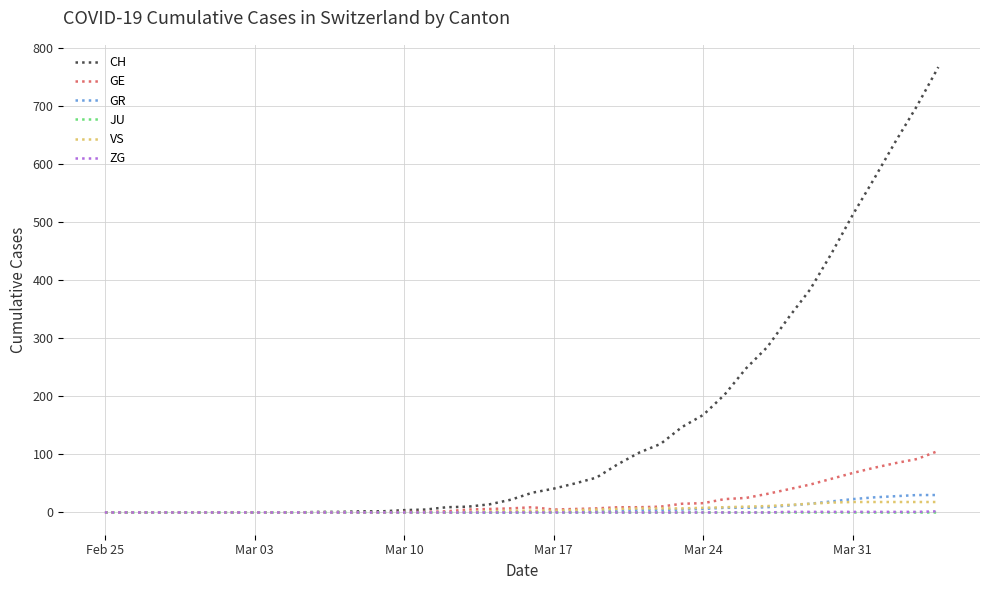

Which series has the largest total across all categories?

CH